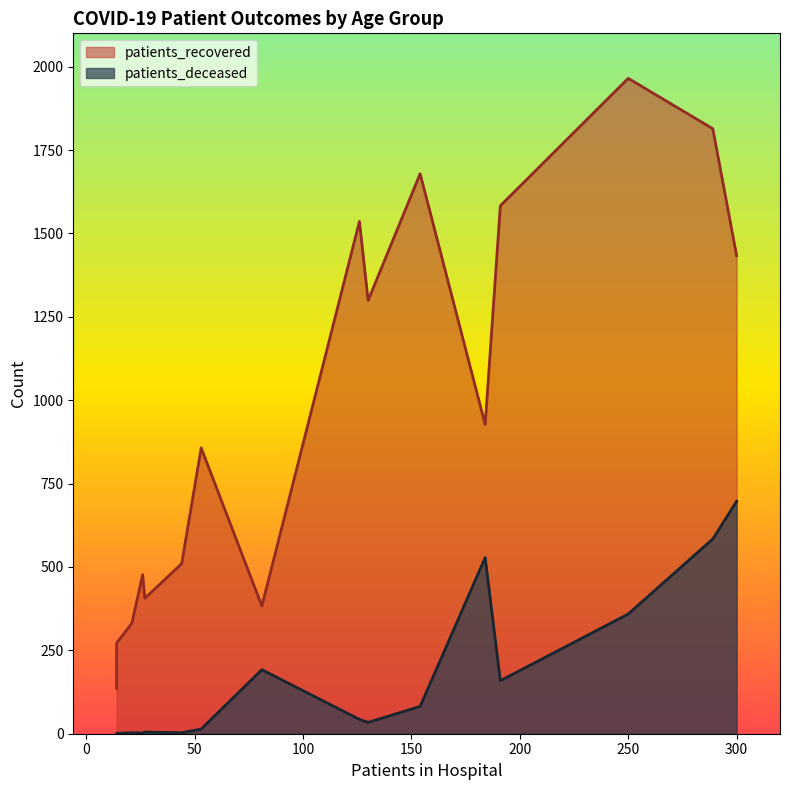

Rank the series by their maximum value, from highest to lowest.

patients_recovered, patients_deceased